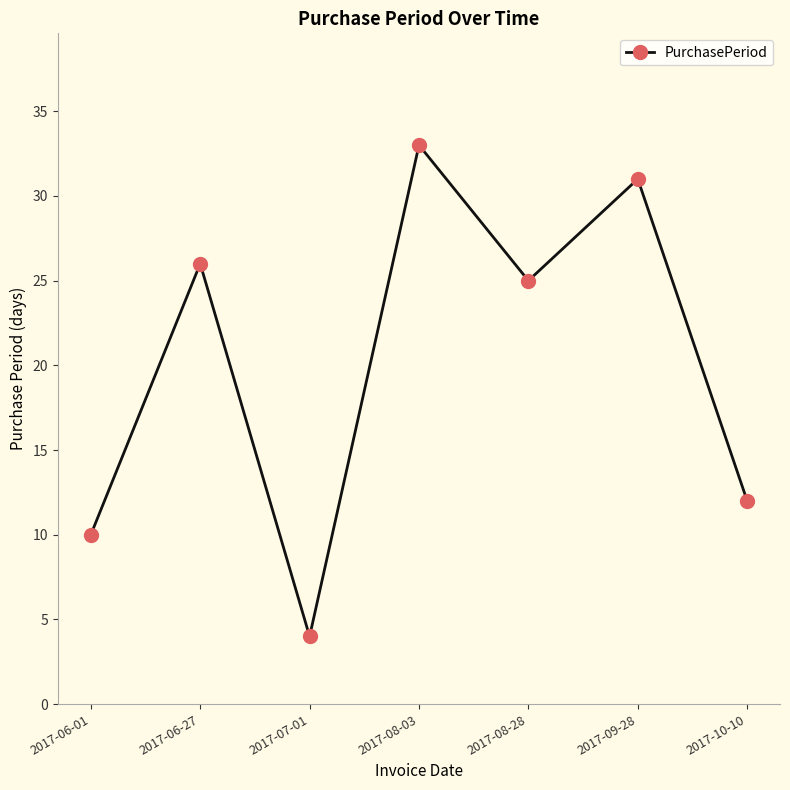

Where is the first local minimum?

2017-07-01